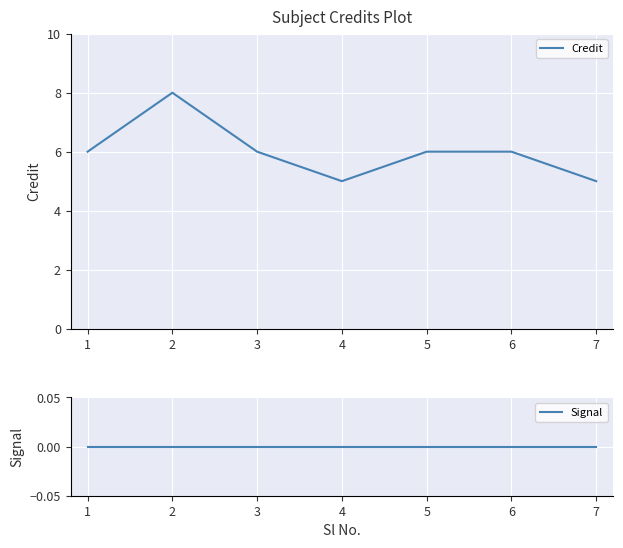

Is it true that Credit equals 6 at 3?

True